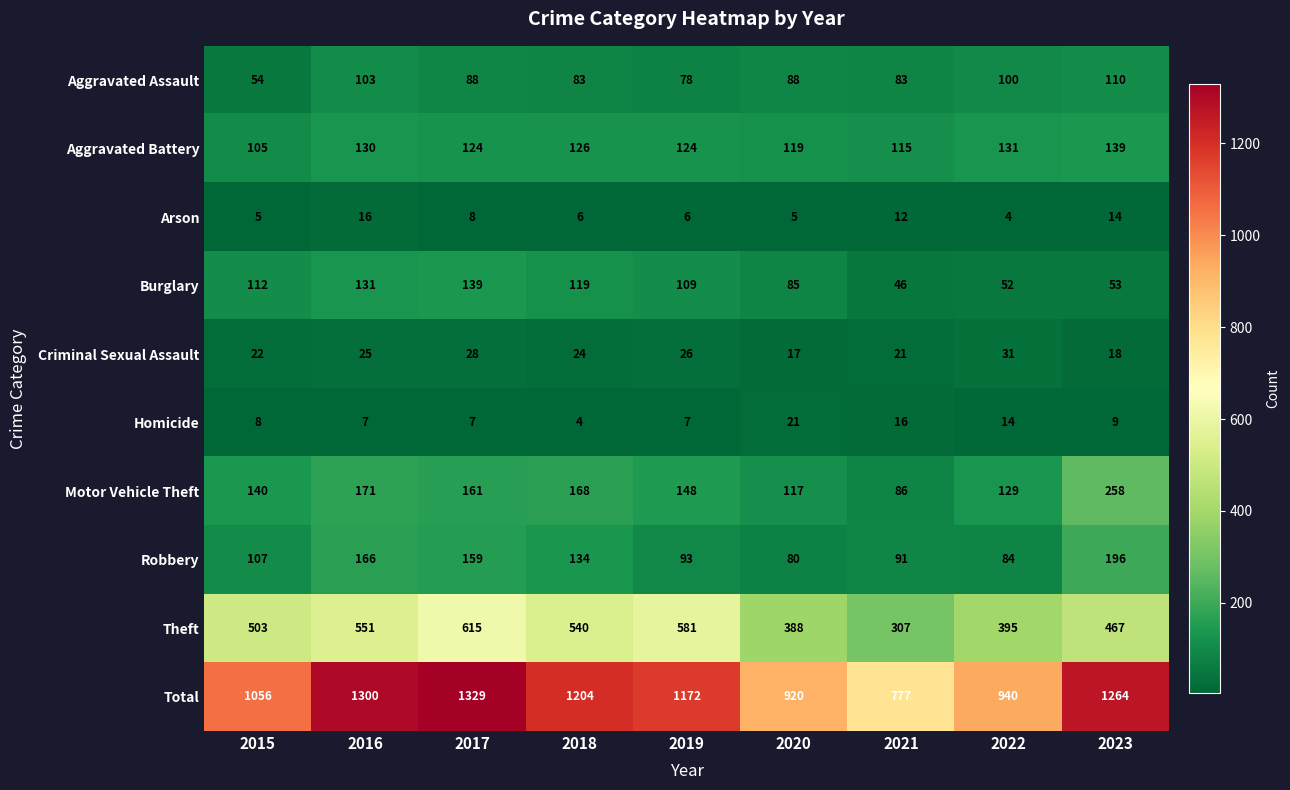

What is the minimum value shown in the chart?

4